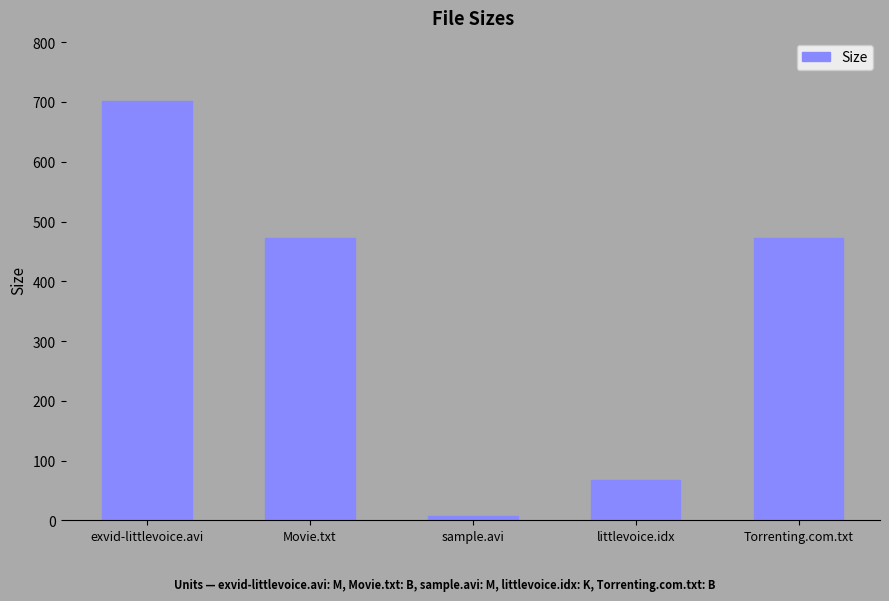

Reading left to right, extract all data points from this chart.

exvid-littlevoice.avi=702.0	Movie.txt=473.0	sample.avi=6.5	littlevoice.idx=67.8	Torrenting.com.txt=473.0